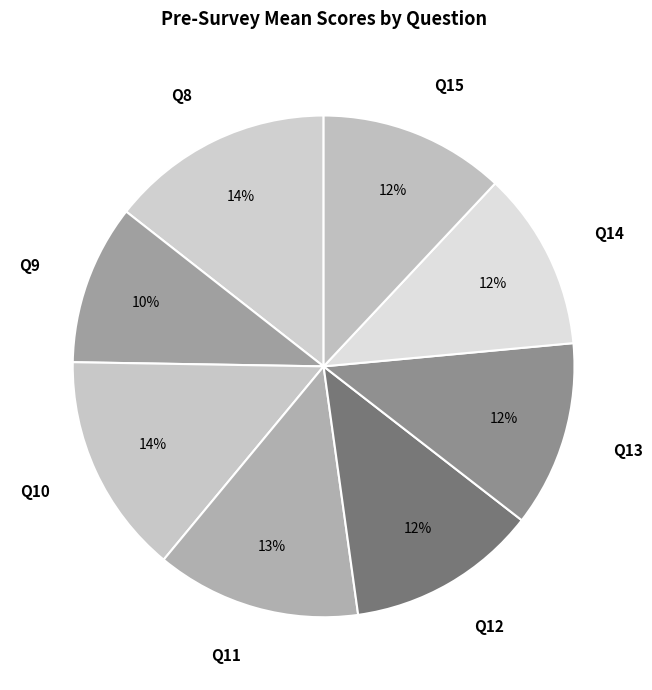

Count the number of slices in the pie.

8